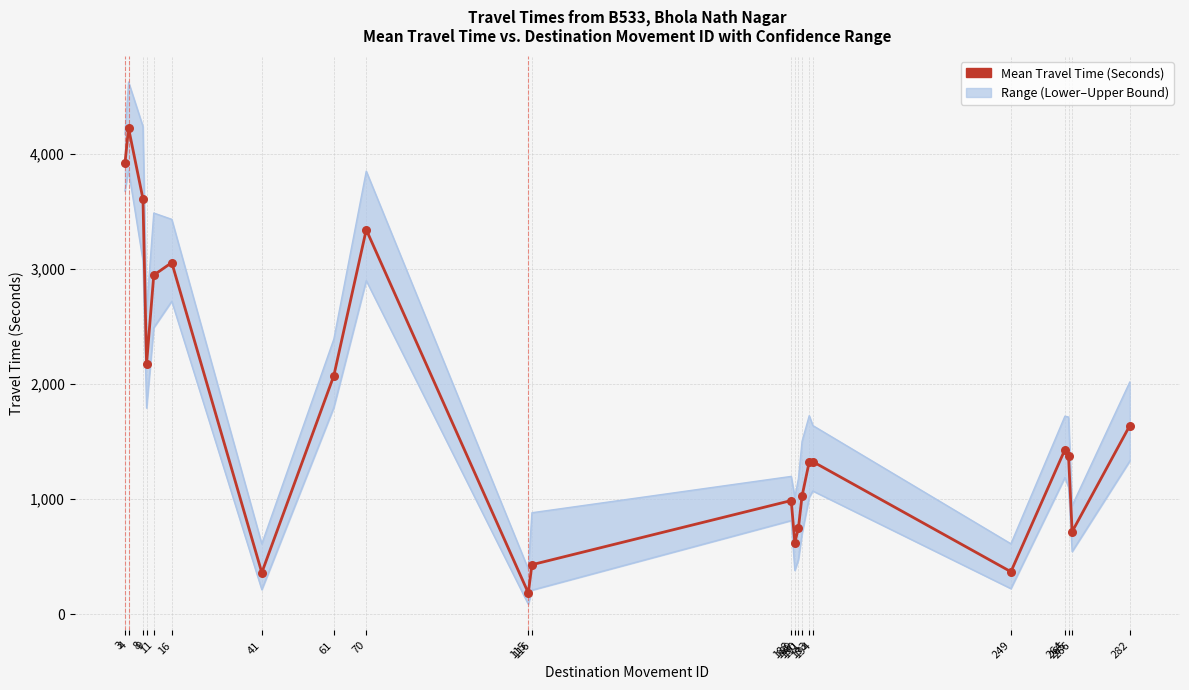

Which series has the largest total across all categories?

Upper Bound